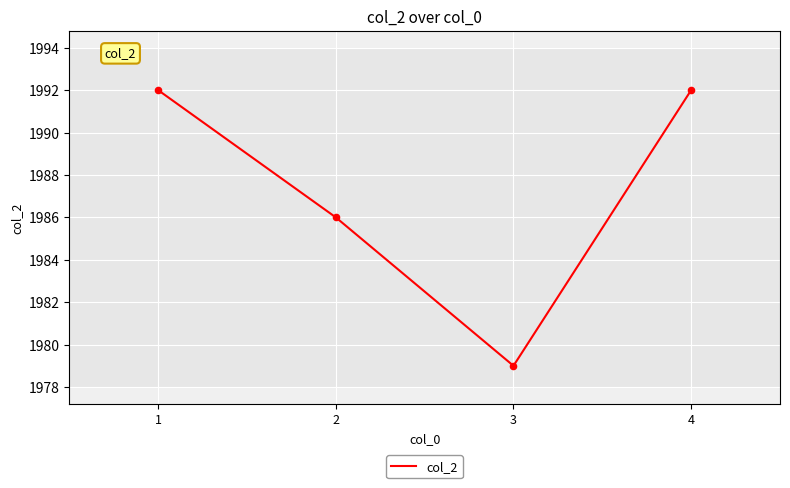

What is the change in value from 2 to 4?

+6